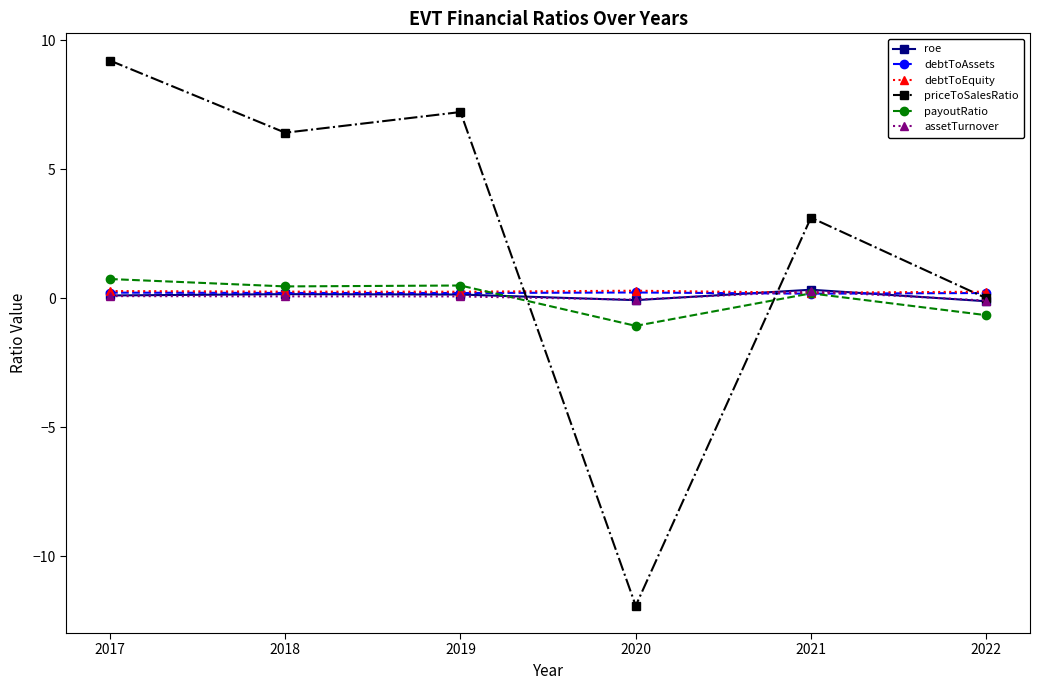

What is the approximate value of debtToAssets at 2021?

0.2